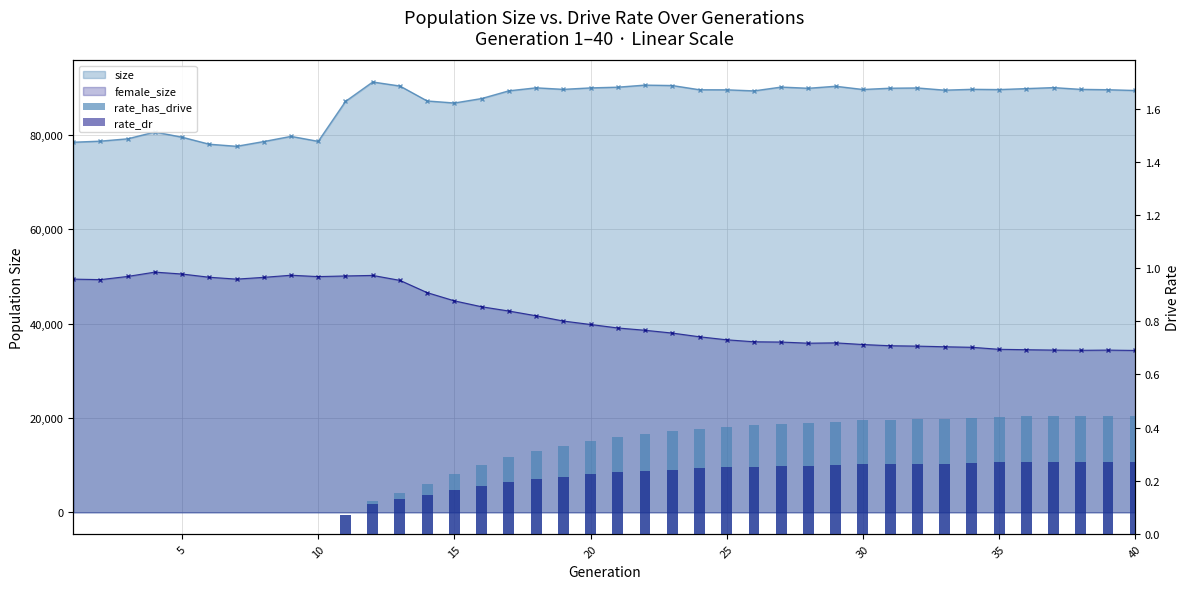

The rate_has_drive series shows 0.1 at 15. True or false?

False